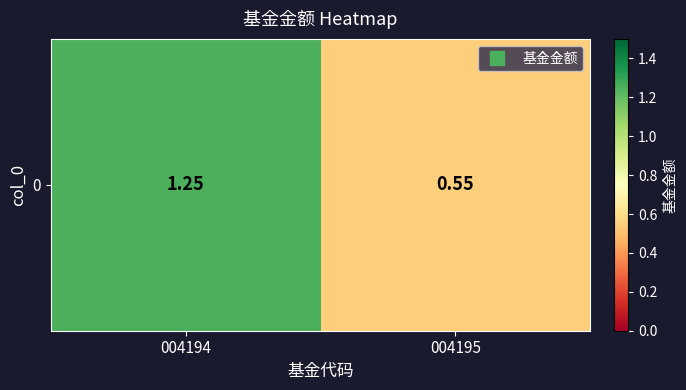

Which has a higher value, 004194 or 004195?

004194